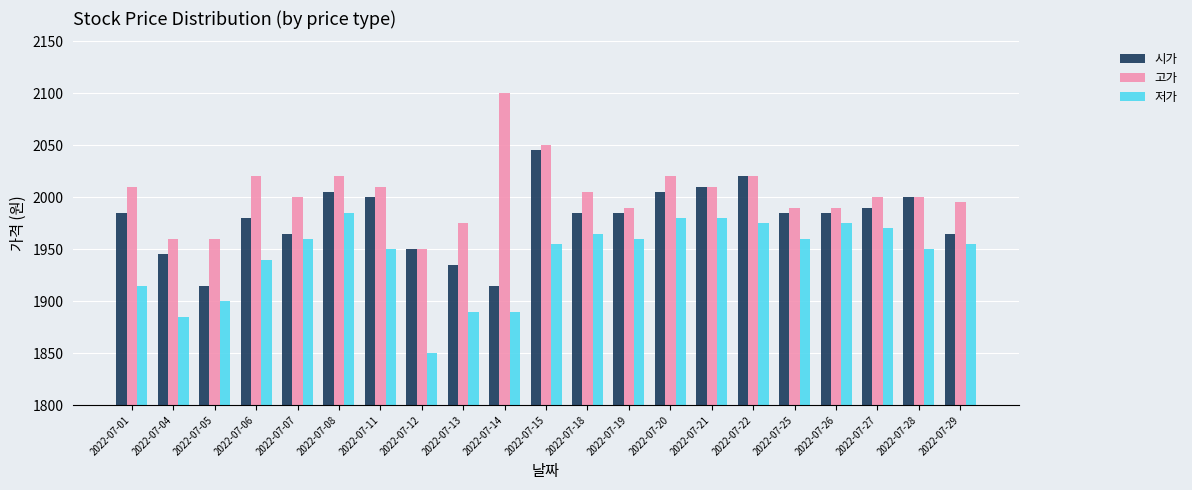

The value of 시가 at 2022-07-19 is 3403. True or false?

False